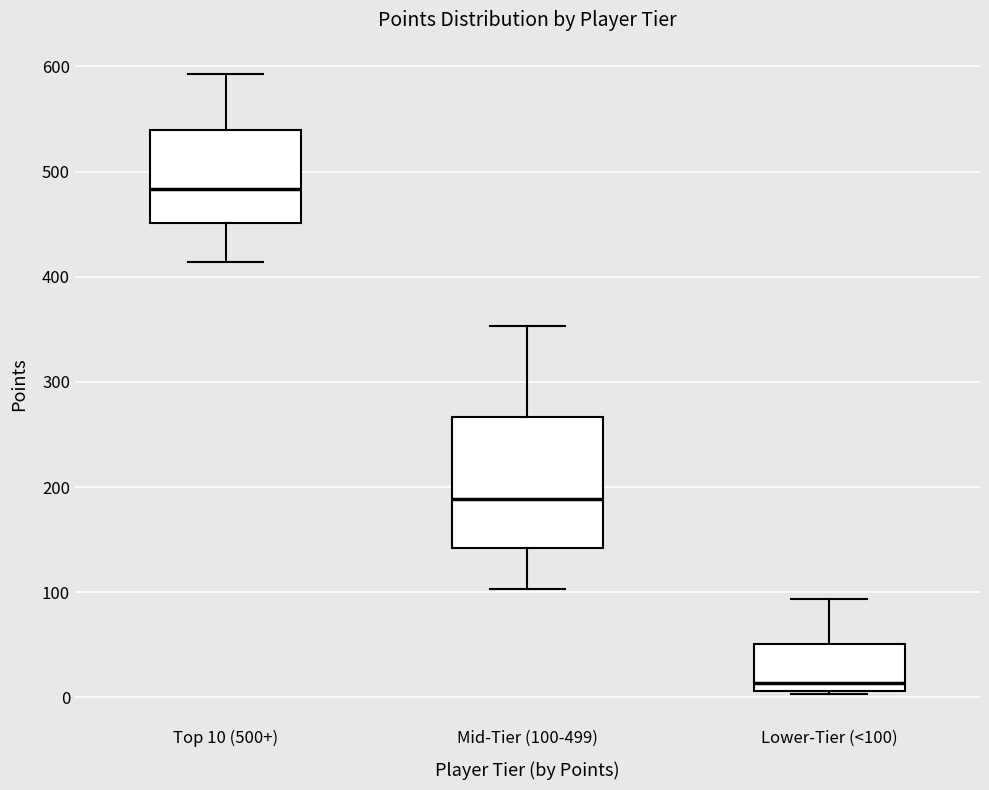

Which box is the tallest, from its lower edge to its upper edge?

Mid-Tier (100-499)